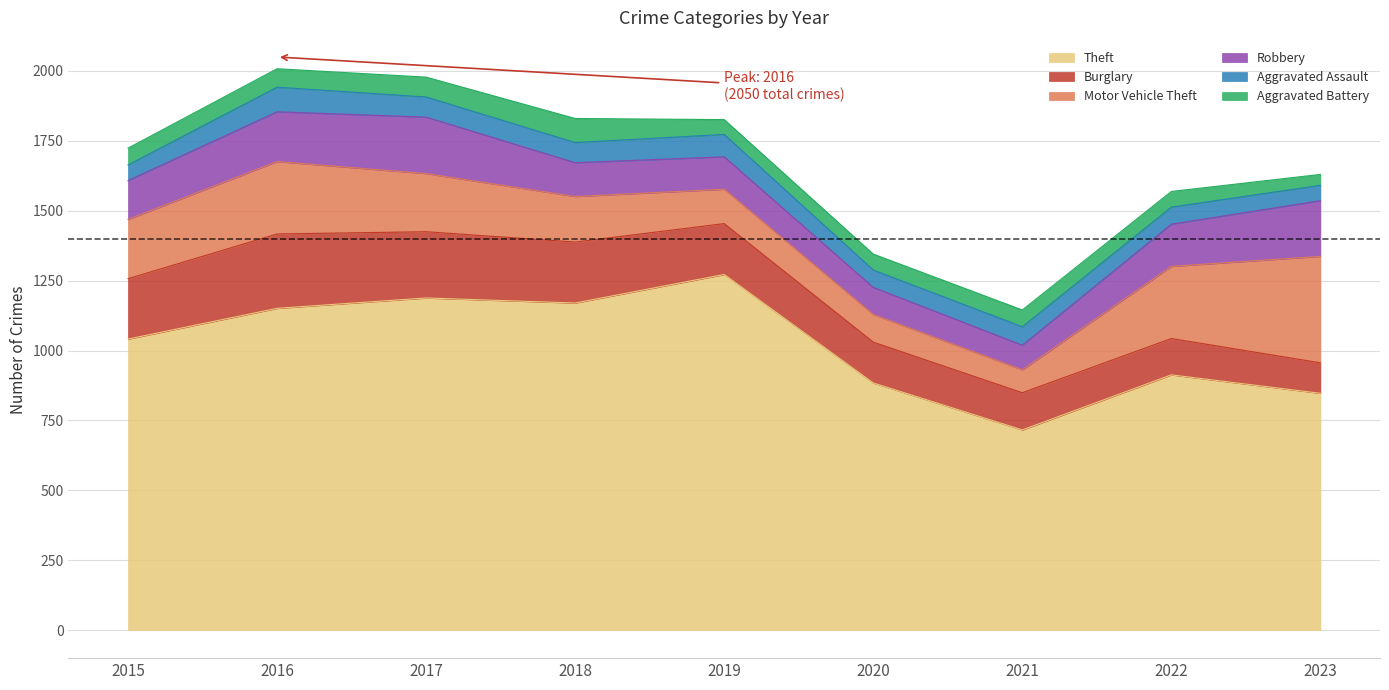

Rank the series by their maximum value, from highest to lowest.

Theft, Motor Vehicle Theft, Burglary, Robbery, Aggravated Assault, Aggravated Battery